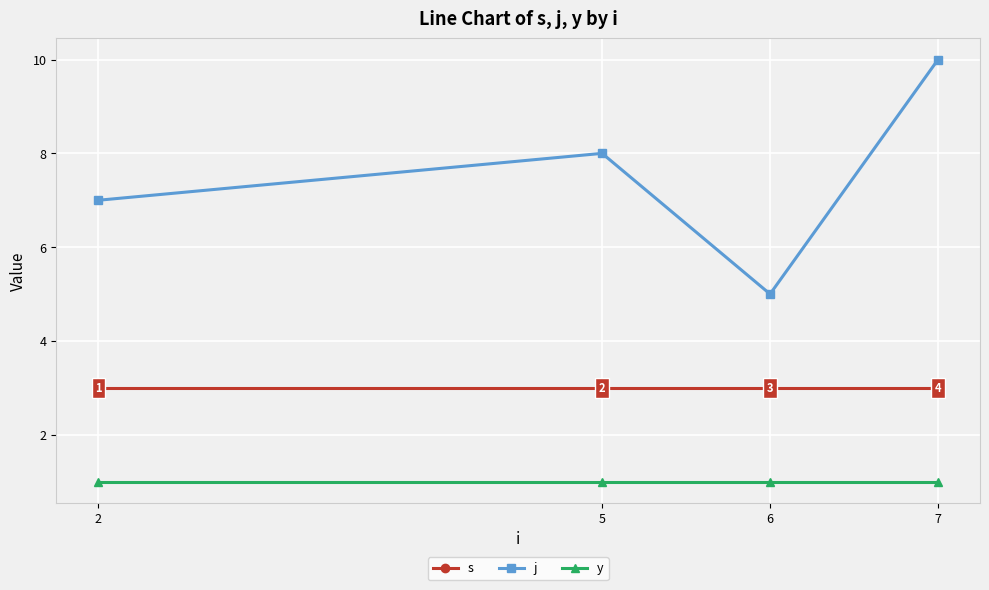

What is the minimum value for s?

3